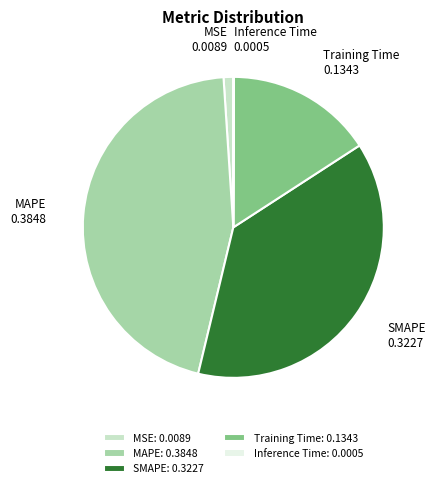

Is it true that MAPE is 45% of the pie?

True